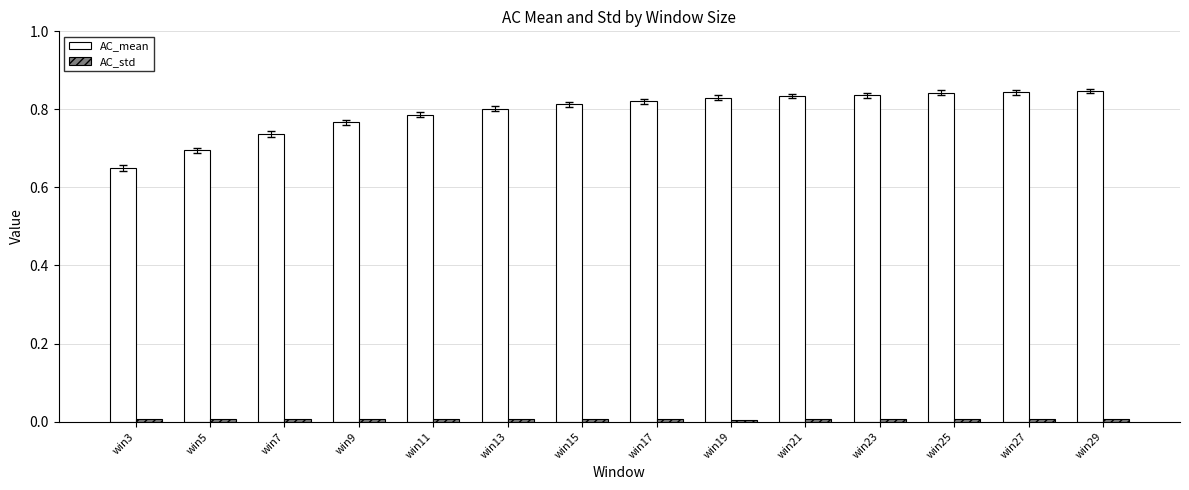

Which series changed the most between win7 and win21?

AC_mean